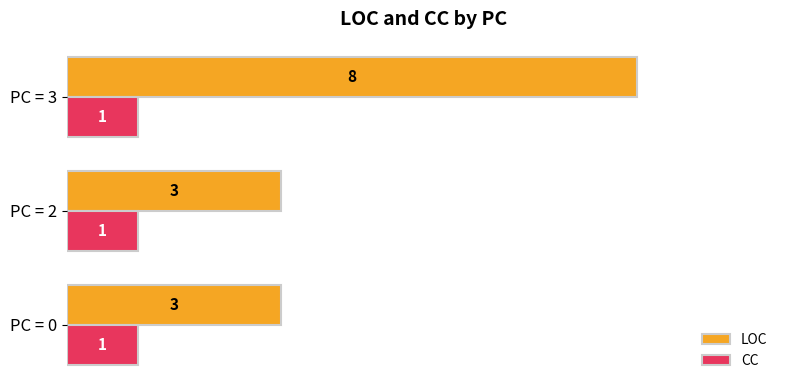

Rank the series by their maximum value, from lowest to highest.

CC, LOC